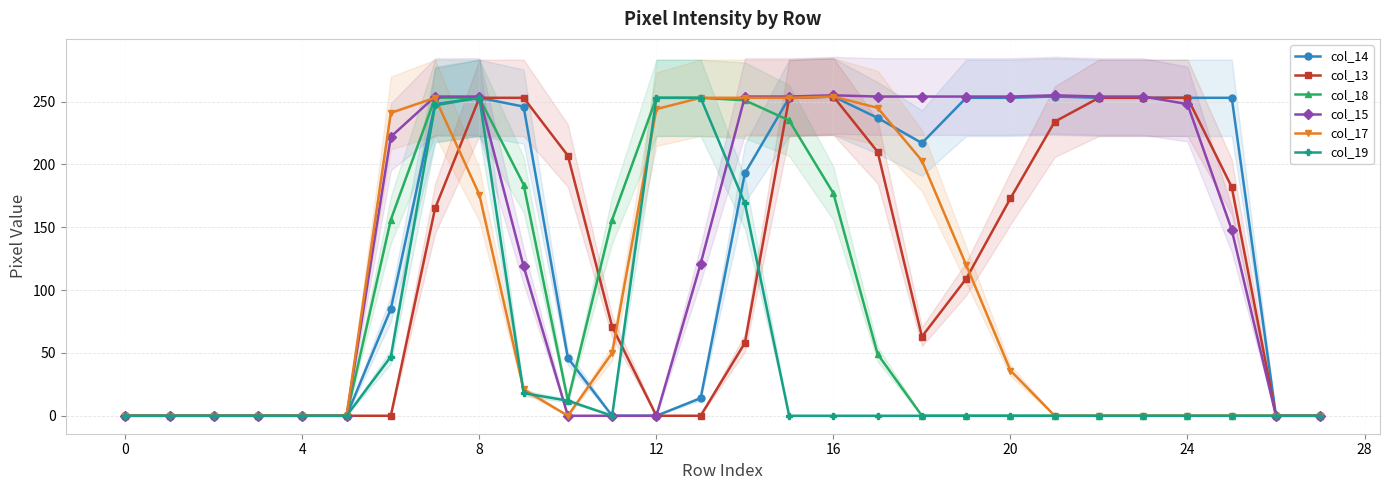

At how many categories does at least one series exceed 177?

19